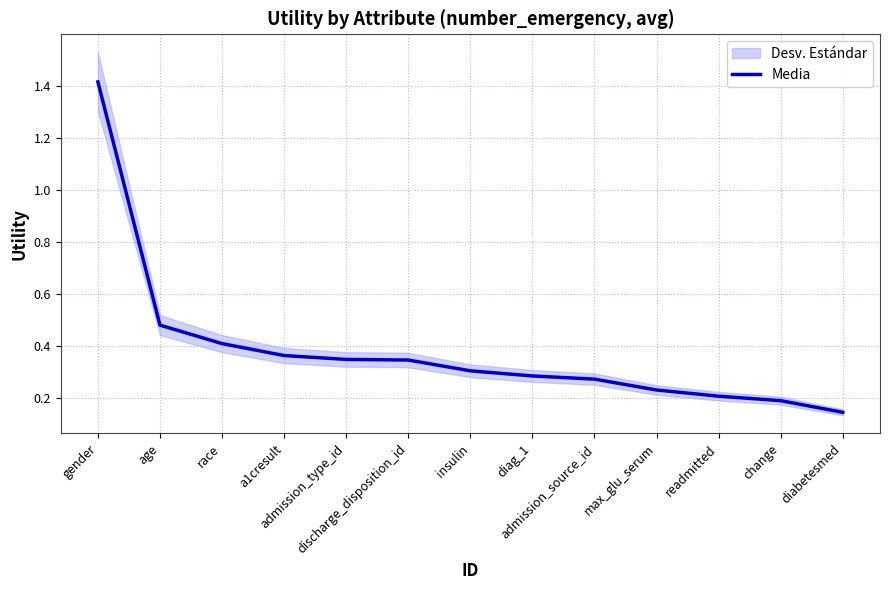

Reading left to right, transcribe all the data shown in this chart.

1.4	0.5	0.4	0.4	0.3	0.3	0.3	0.3	0.3	0.2	0.2	0.2	0.1